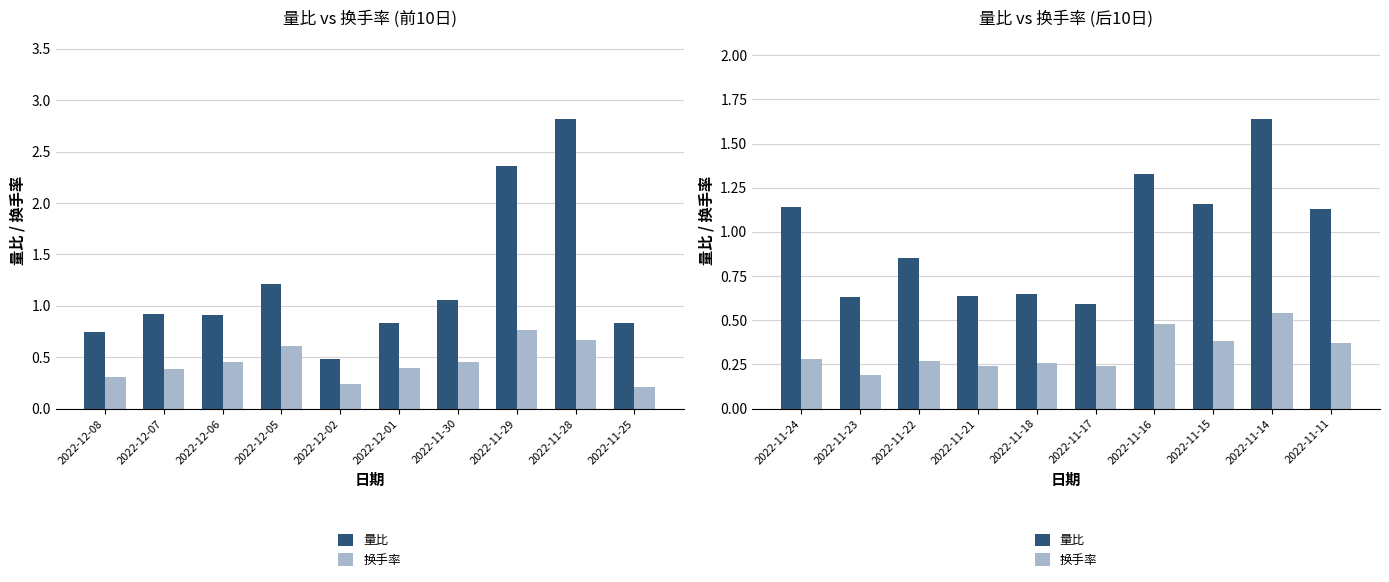

List the series in order of their peak value, lowest first.

换手率, 量比